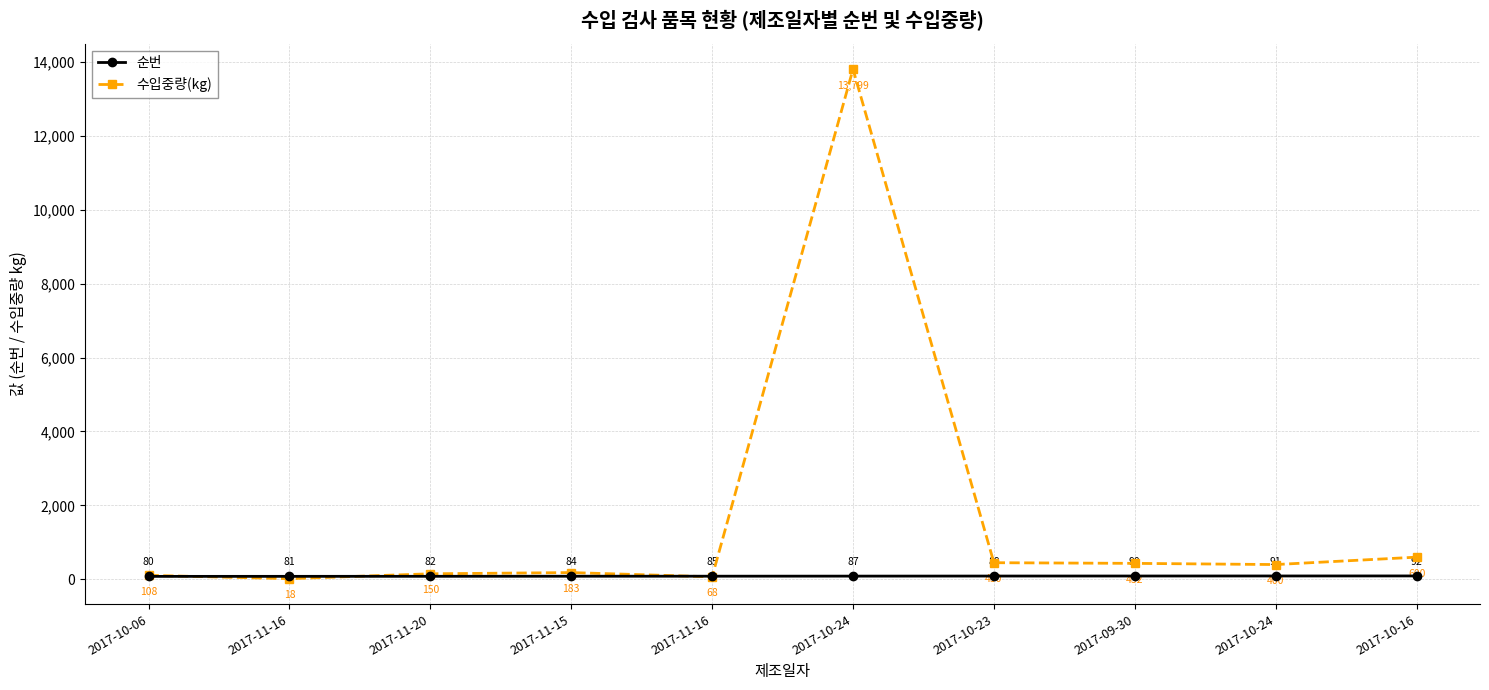

Does the chart have visible grid lines?

Yes